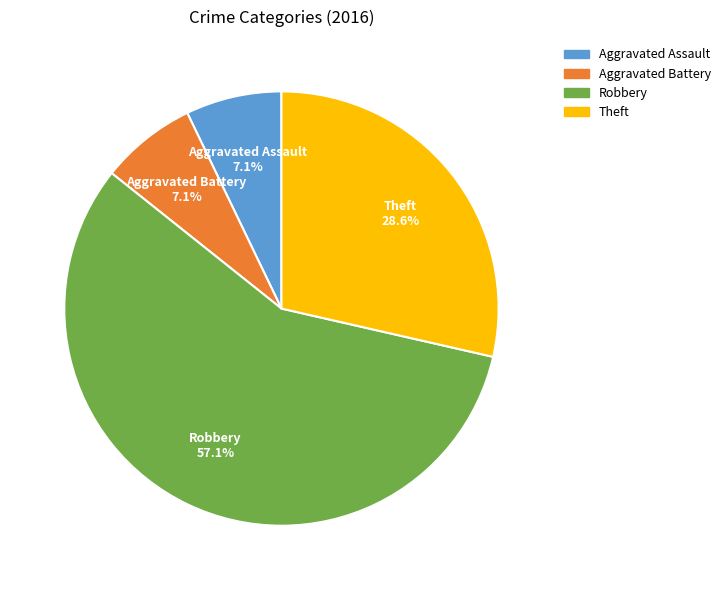

What is the ratio of the value at Aggravated Battery to the value at Aggravated Assault?

1.0